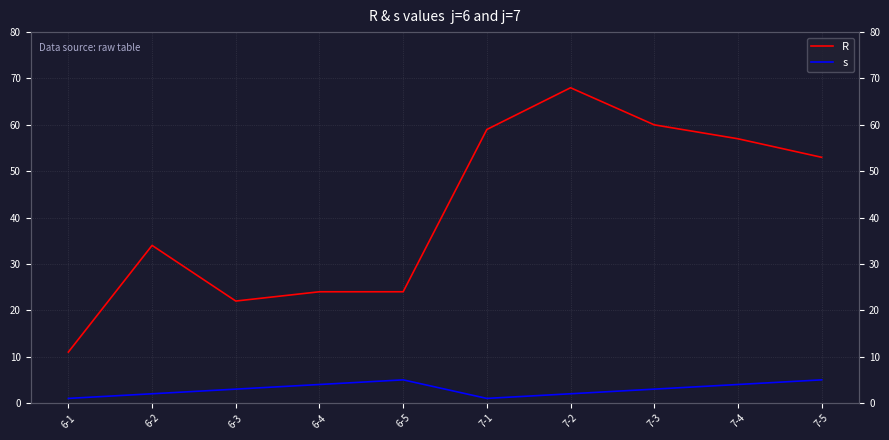

List the labels in order of R value, largest first.

7-2, 7-3, 7-1, 7-4, 7-5, 6-2, 6-4, 6-5, 6-3, 6-1